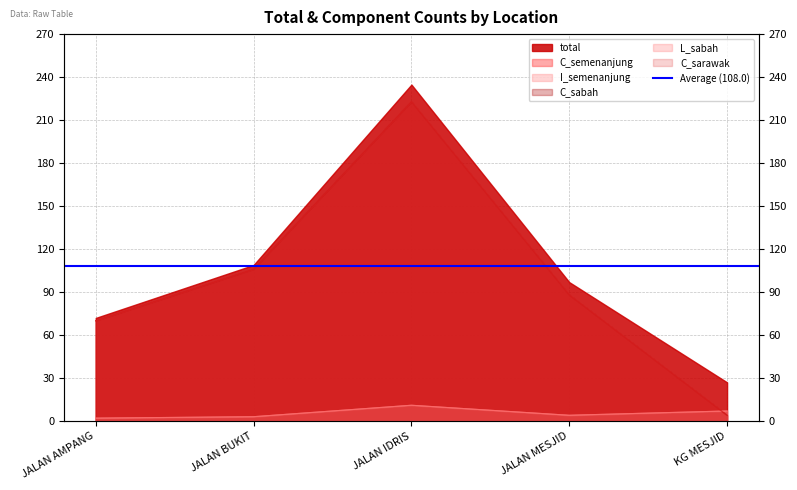

At how many categories does at least one series exceed 27?

4